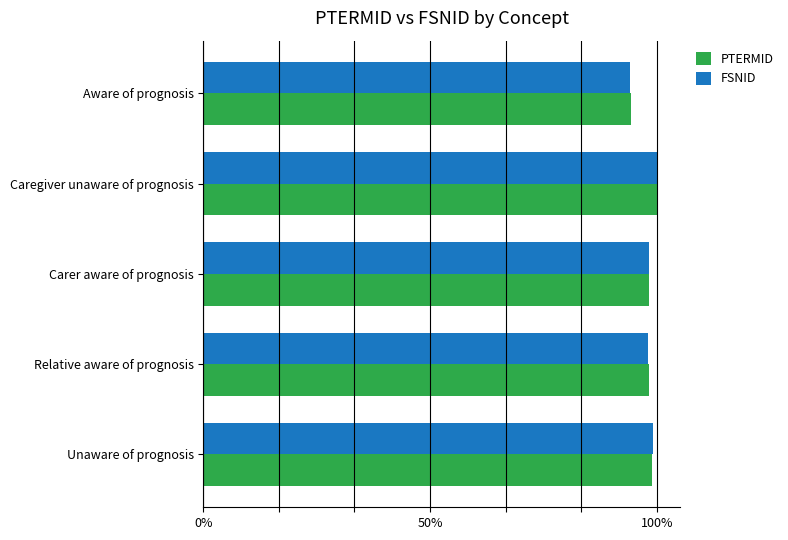

Which series has the widest spread of values?

FSNID